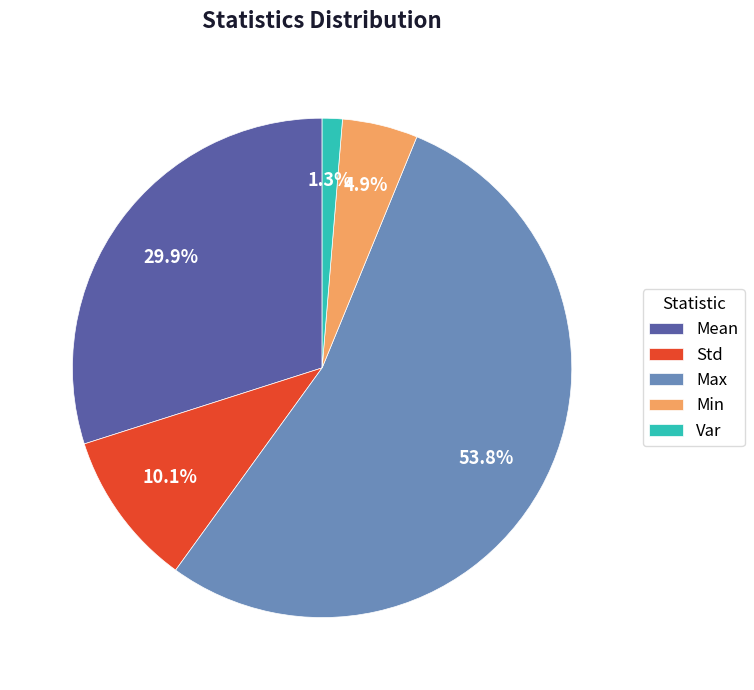

Between Max and Var, which is larger?

Max